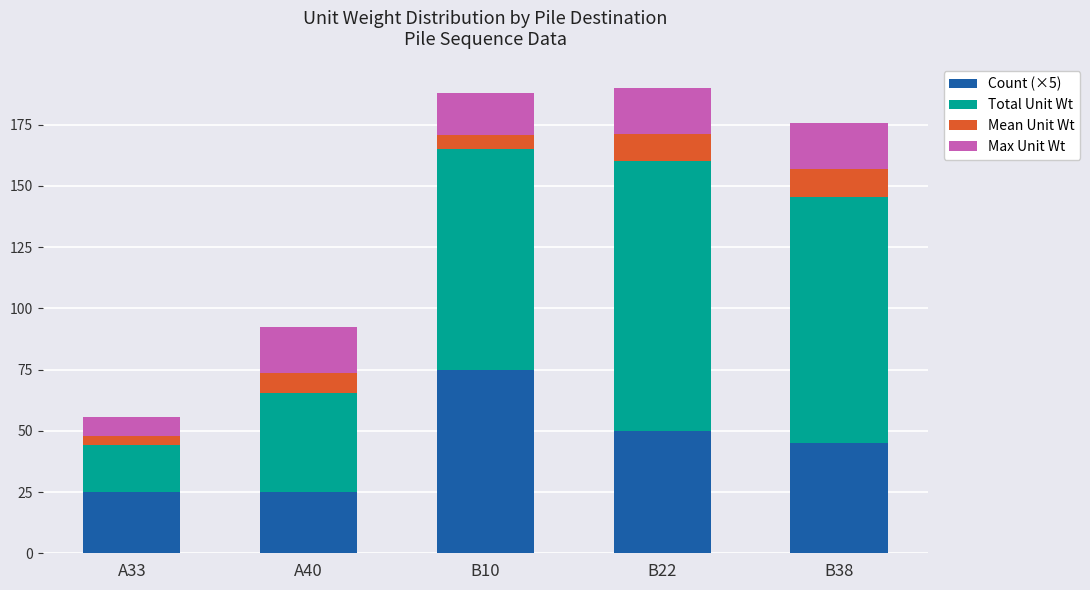

What is the sum of the Count (×5) values at B22 and B10?

125.0